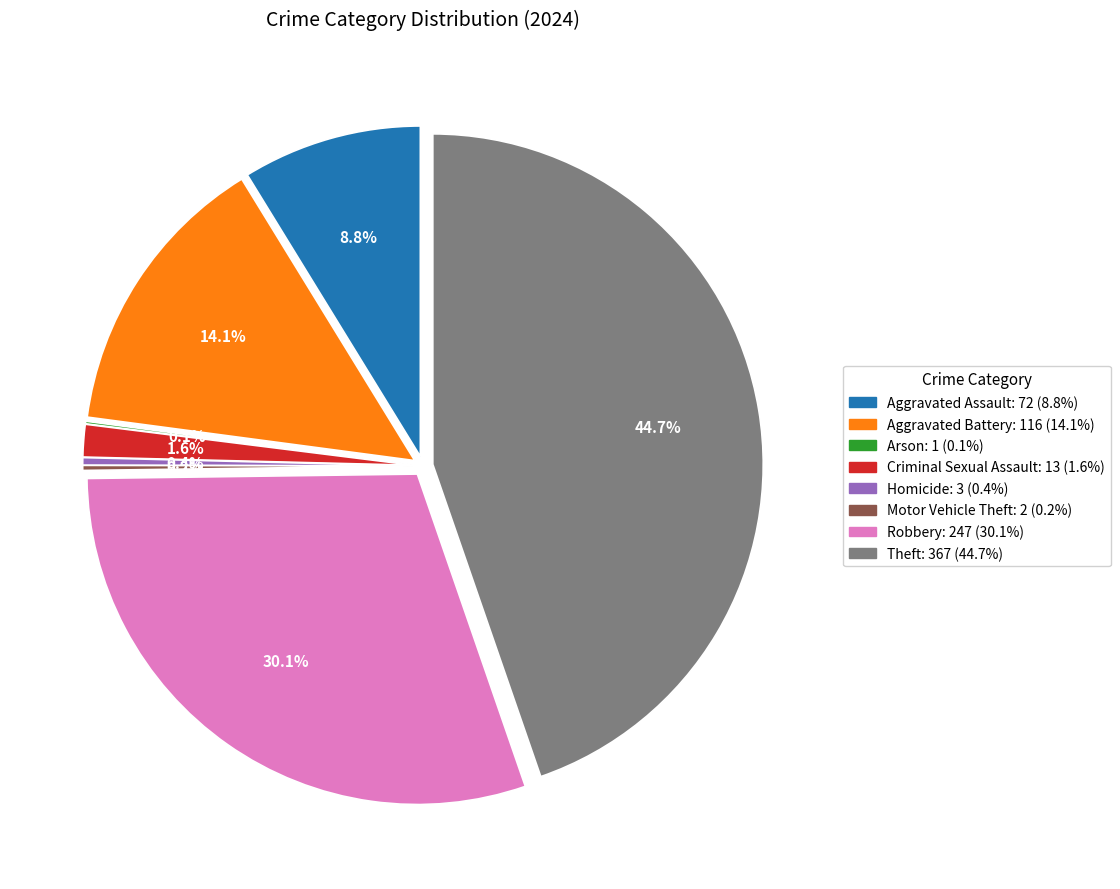

Is it true that Theft is 45% of the pie?

True